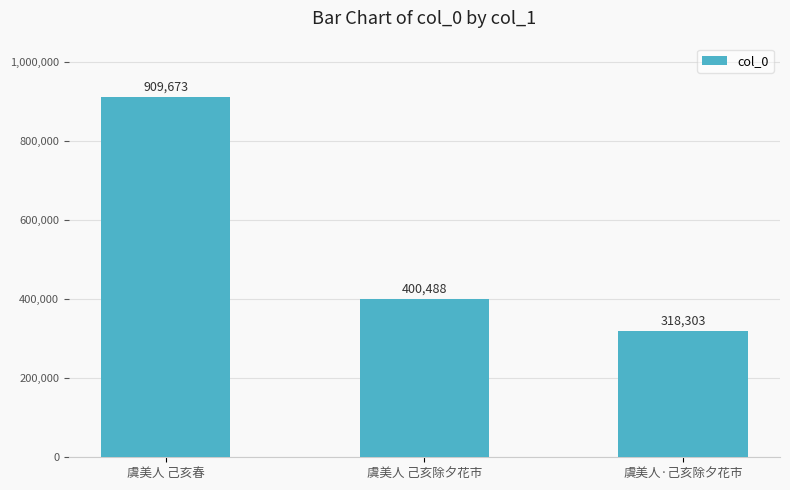

Reading left to right, list all the values displayed in this chart.

虞美人 己亥春=909673	虞美人 己亥除夕花市=400488	虞美人·己亥除夕花市=318303